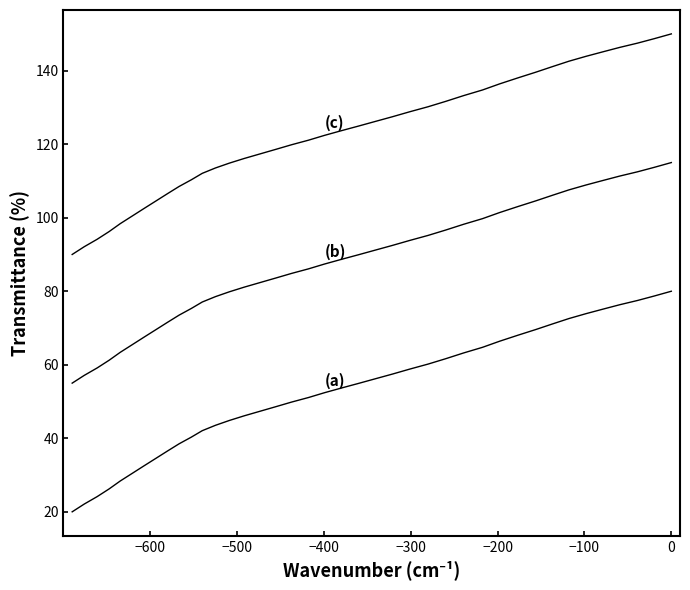

What is the average value of the (a) series?

52.5